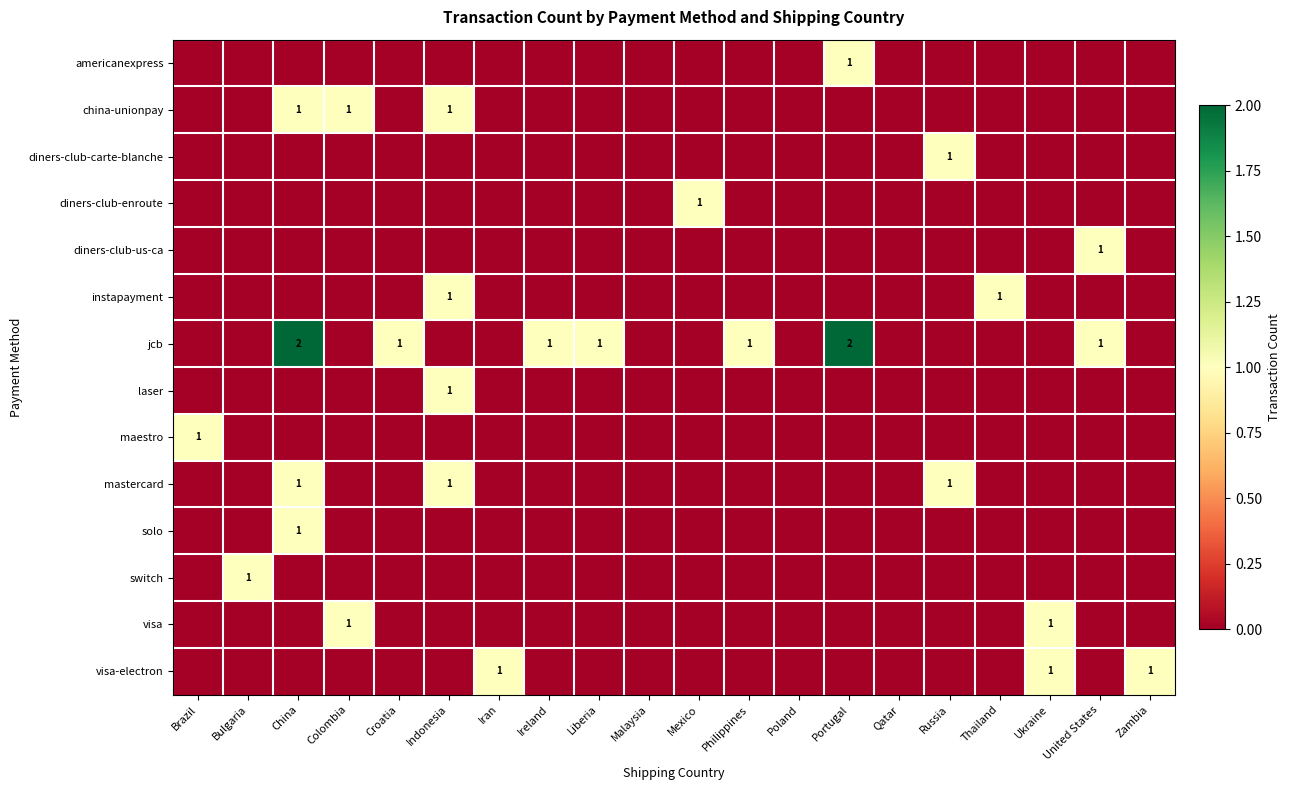

What is the difference between the highest and lowest values at Brazil?

1